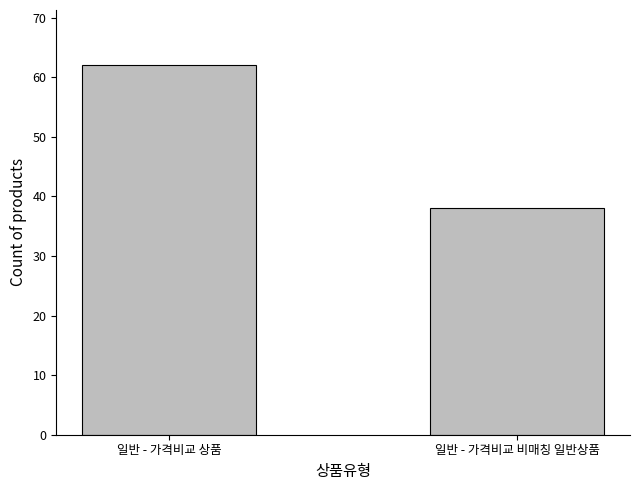

What is the sum of all values?

100